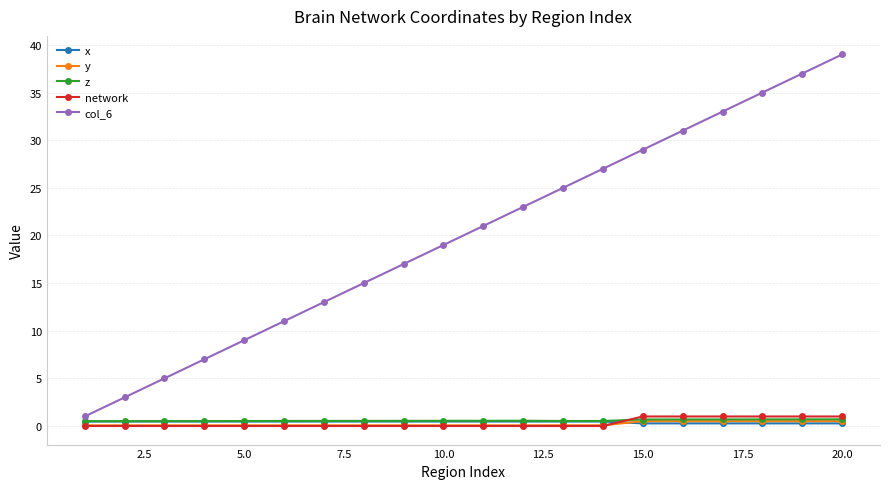

True or false: y and col_6 intersect in this chart.

False